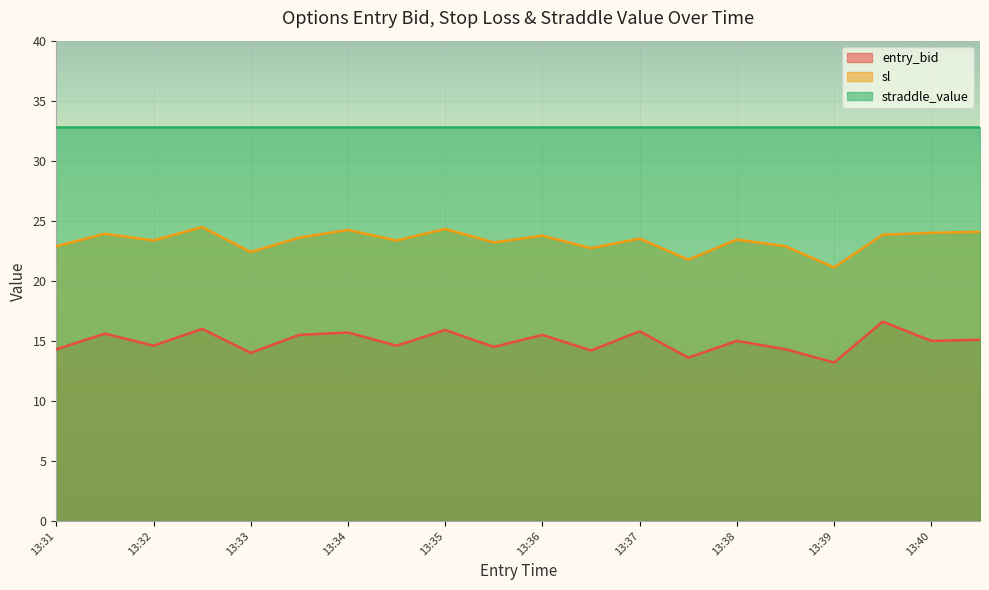

Is it true that sl equals 9.7 at 13:32?

False